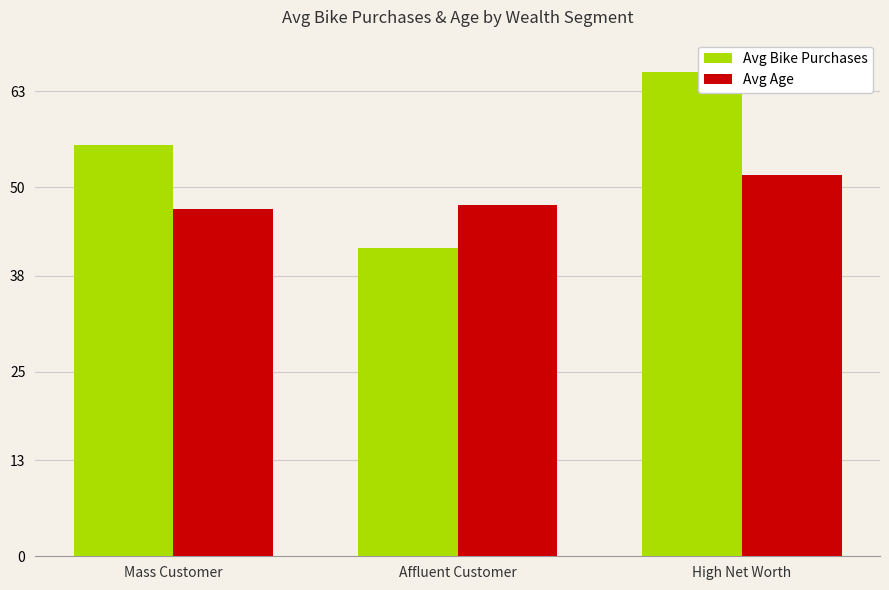

The value of Avg Bike Purchases at Mass Customer is 55.7. True or false?

True